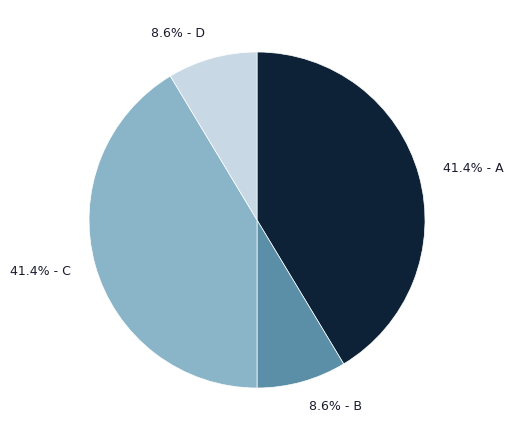

Does any single category account for the majority?

No